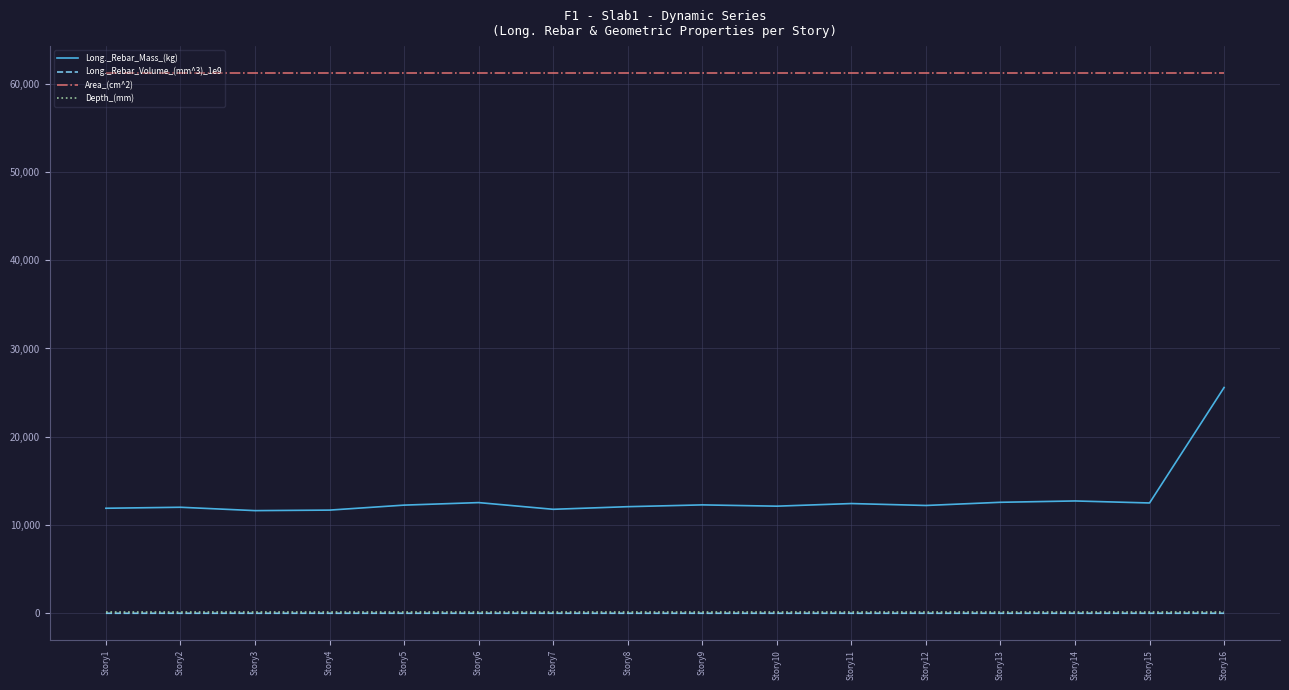

True or false: Long._Rebar_Mass_(kg) and Long._Rebar_Volume_(mm^3)_1e9 cross at least once.

False